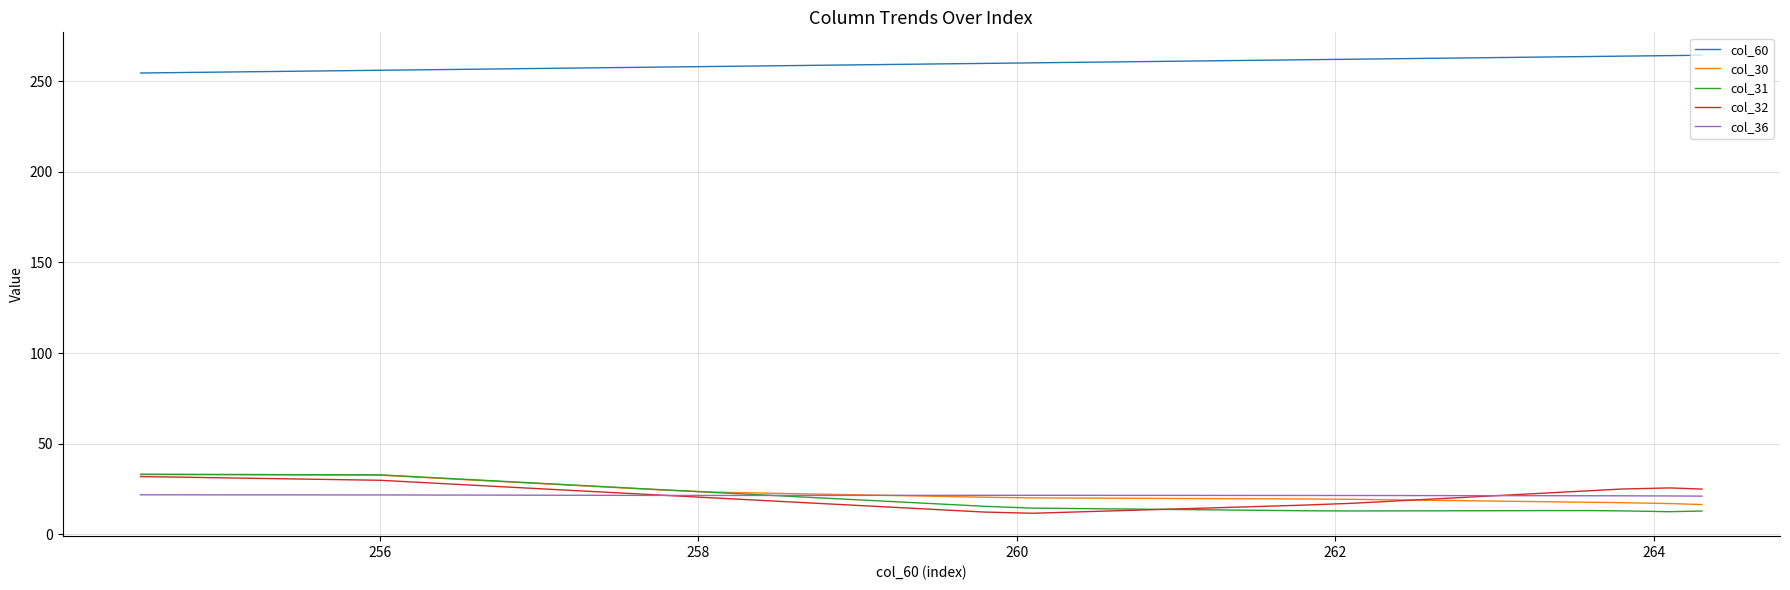

What is the lowest value of the col_60 series?

254.5